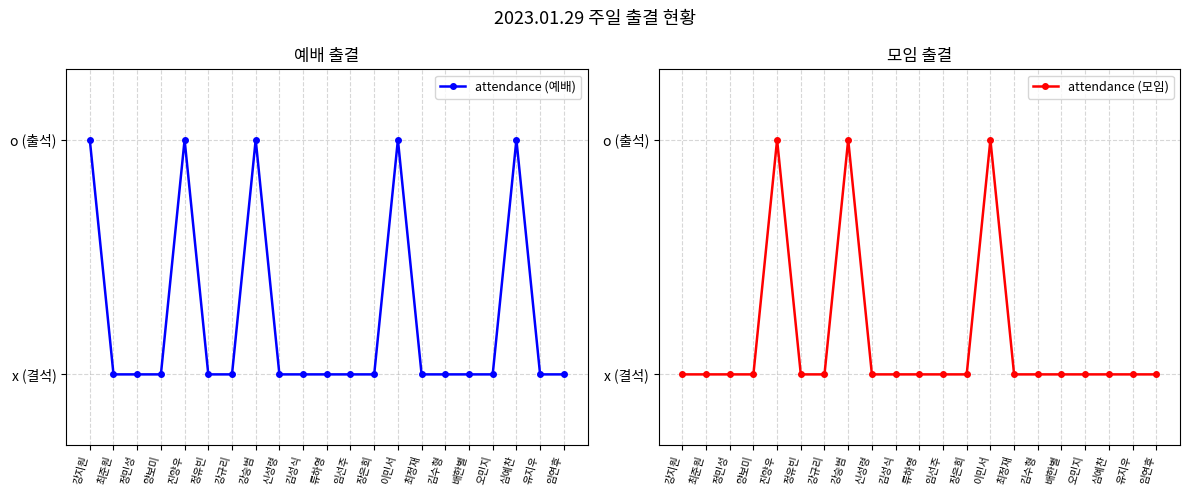

What is the label of the 12th point from the right?

김성식